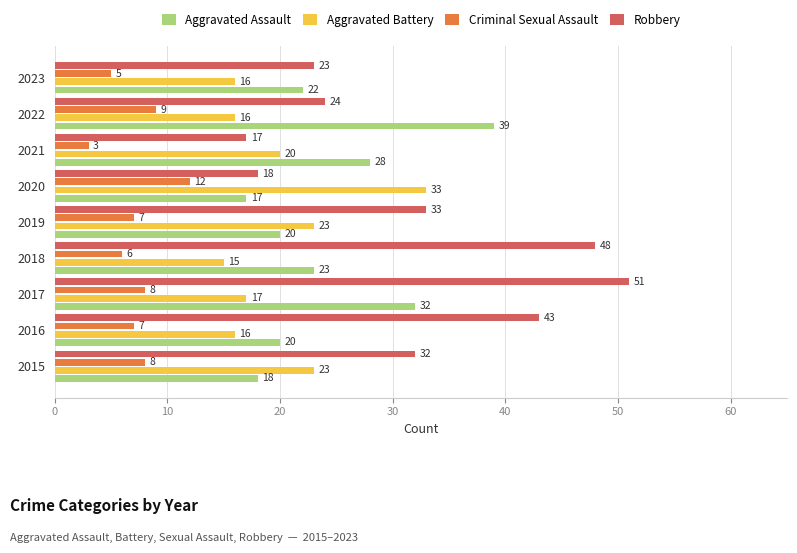

At which category is the sum across all series the highest?

2017